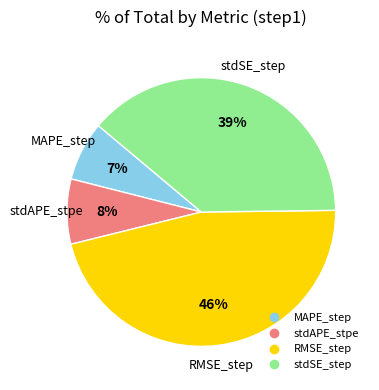

To the nearest percent, what is the combined percentage of RMSE_step and stdAPE_stpe?

54%